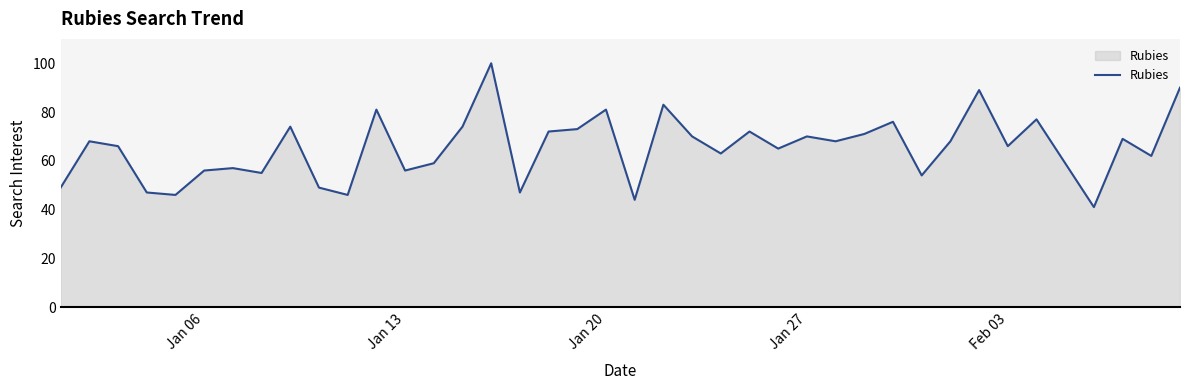

Reading left to right, transcribe all the data shown in this chart.

49	68	66	47	46	56	57	55	74	49	46	81	56	59	74	100	47	72	73	81	44	83	70	63	72	65	70	68	71	76	54	68	89	66	77	59	41	69	62	90